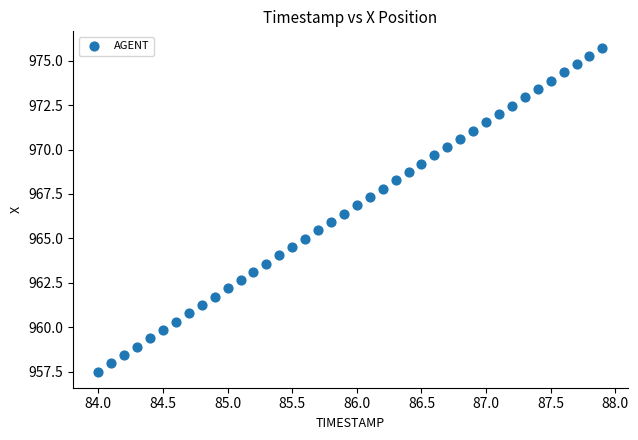

What is the range of X values (max minus min)?

3.9